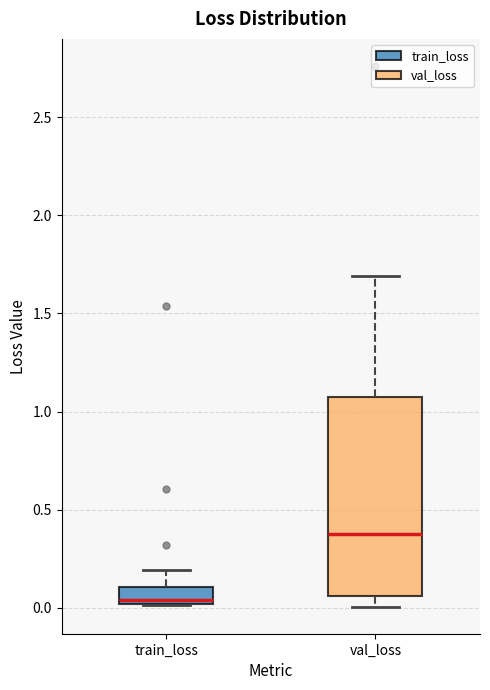

Reading left to right, transcribe this box plot: for each box, give where its median line is, the range the box spans, and where its two whiskers end, as read against the y-axis. The values are not printed on the chart, so give them approximately, as read against the axis.

train_loss: median 0.05, box 0.00 to 0.10, whiskers 0.00 to 0.20
val_loss: median 0.40, box 0.05 to 1.05, whiskers 0.00 to 1.70